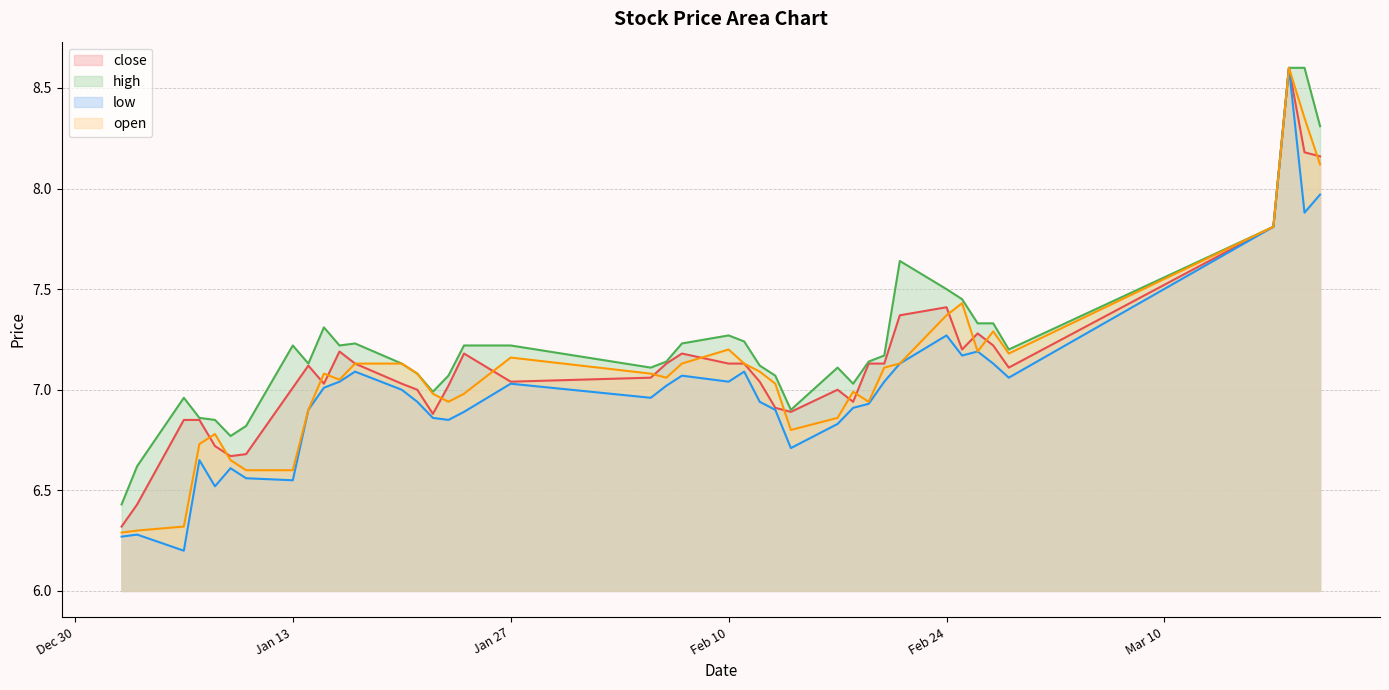

How many data points in open are less than 7?

16